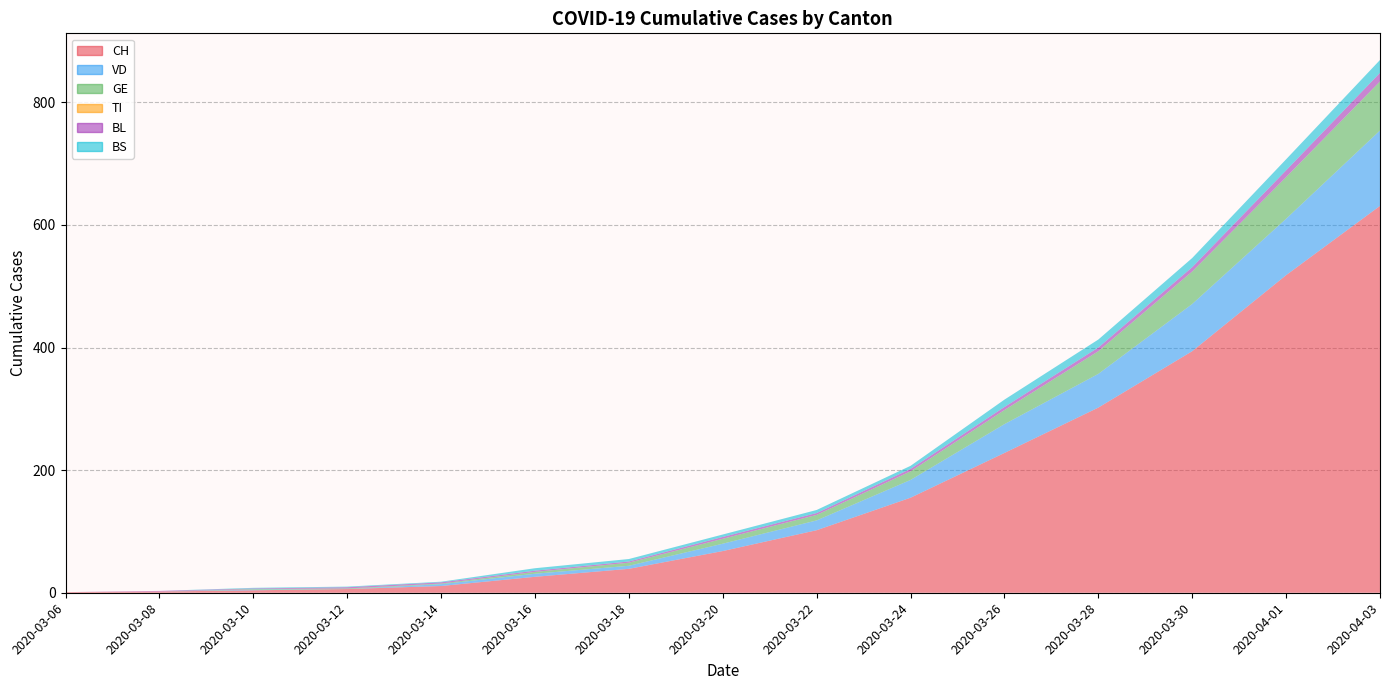

Reading left to right, extract all data points from this chart.

CH: 2020-03-06=1	2020-03-08=2	2020-03-10=4	2020-03-12=6	2020-03-14=11	2020-03-16=26	2020-03-18=39	2020-03-20=68	2020-03-22=102	2020-03-24=155	2020-03-26=228	2020-03-28=302	2020-03-30=394	2020-04-01=518	2020-04-03=631
VD: 2020-03-06=0	2020-03-08=0	2020-03-10=1	2020-03-12=0	2020-03-14=3	2020-03-16=5	2020-03-18=5	2020-03-20=12	2020-03-22=16	2020-03-24=29	2020-03-26=47	2020-03-28=55	2020-03-30=77	2020-04-01=92	2020-04-03=123
GE: 2020-03-06=0	2020-03-08=0	2020-03-10=1	2020-03-12=1	2020-03-14=1	2020-03-16=3	2020-03-18=5	2020-03-20=8	2020-03-22=9	2020-03-24=14	2020-03-26=23	2020-03-28=37	2020-03-30=53	2020-04-01=68	2020-04-03=80
TI: 2020-03-06=0	2020-03-08=0	2020-03-10=0	2020-03-12=0	2020-03-14=0	2020-03-16=0	2020-03-18=0	2020-03-20=0	2020-03-22=0	2020-03-24=0	2020-03-26=0	2020-03-28=0	2020-03-30=0	2020-04-01=0	2020-04-03=0
BL: 2020-03-06=0	2020-03-08=1	2020-03-10=1	2020-03-12=2	2020-03-14=2	2020-03-16=2	2020-03-18=2	2020-03-20=3	2020-03-22=3	2020-03-24=4	2020-03-26=5	2020-03-28=6	2020-03-30=7	2020-04-01=11	2020-04-03=14
BS: 2020-03-06=0	2020-03-08=0	2020-03-10=1	2020-03-12=1	2020-03-14=1	2020-03-16=4	2020-03-18=4	2020-03-20=4	2020-03-22=5	2020-03-24=5	2020-03-26=12	2020-03-28=13	2020-03-30=15	2020-04-01=18	2020-04-03=21